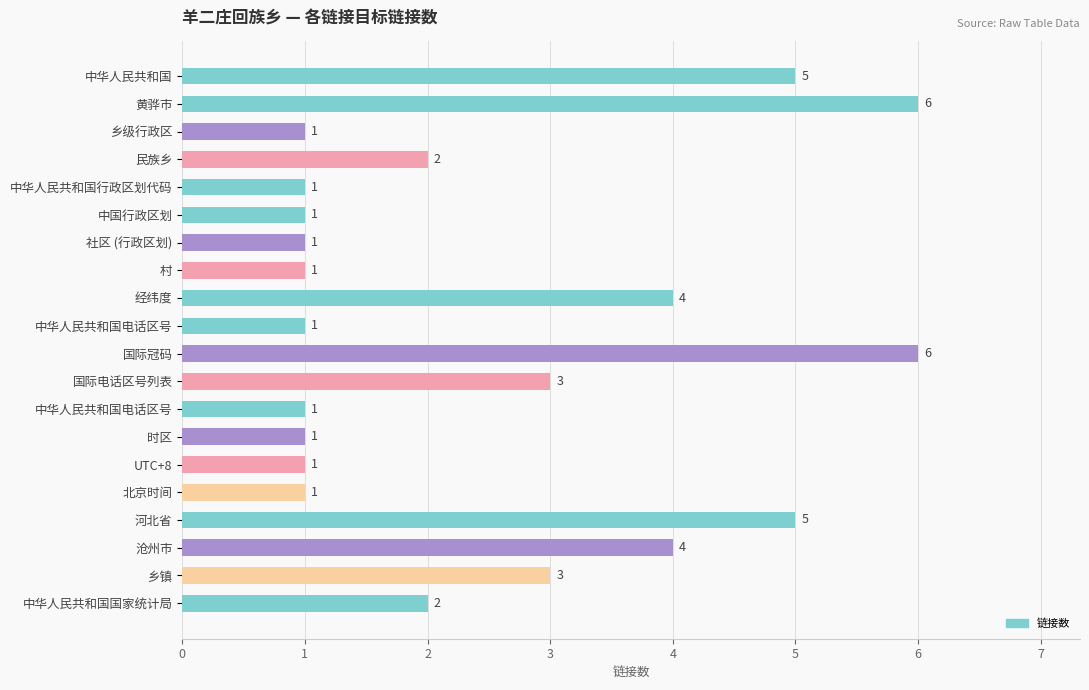

At which category does the chart reach its peak across all series?

黄骅市